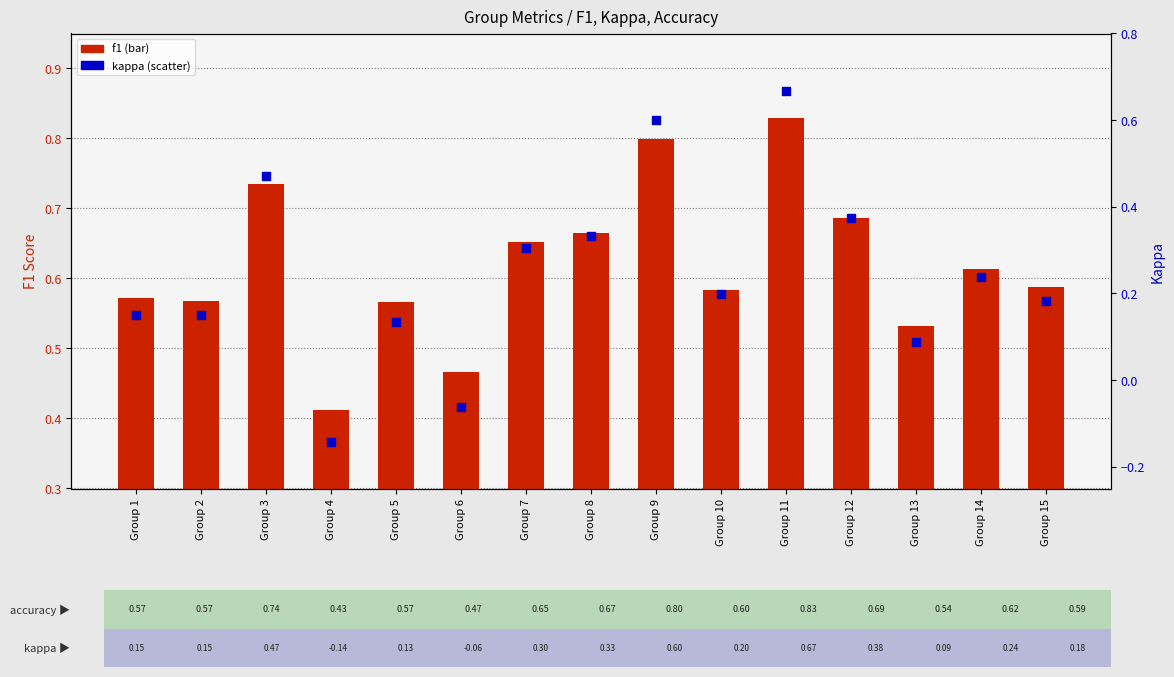

At which category is the sum across all series the highest?

Group 11